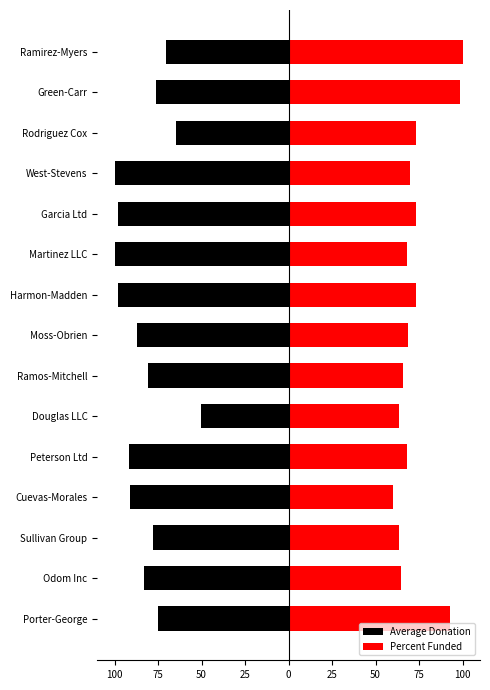

How many bars are there in total?

30